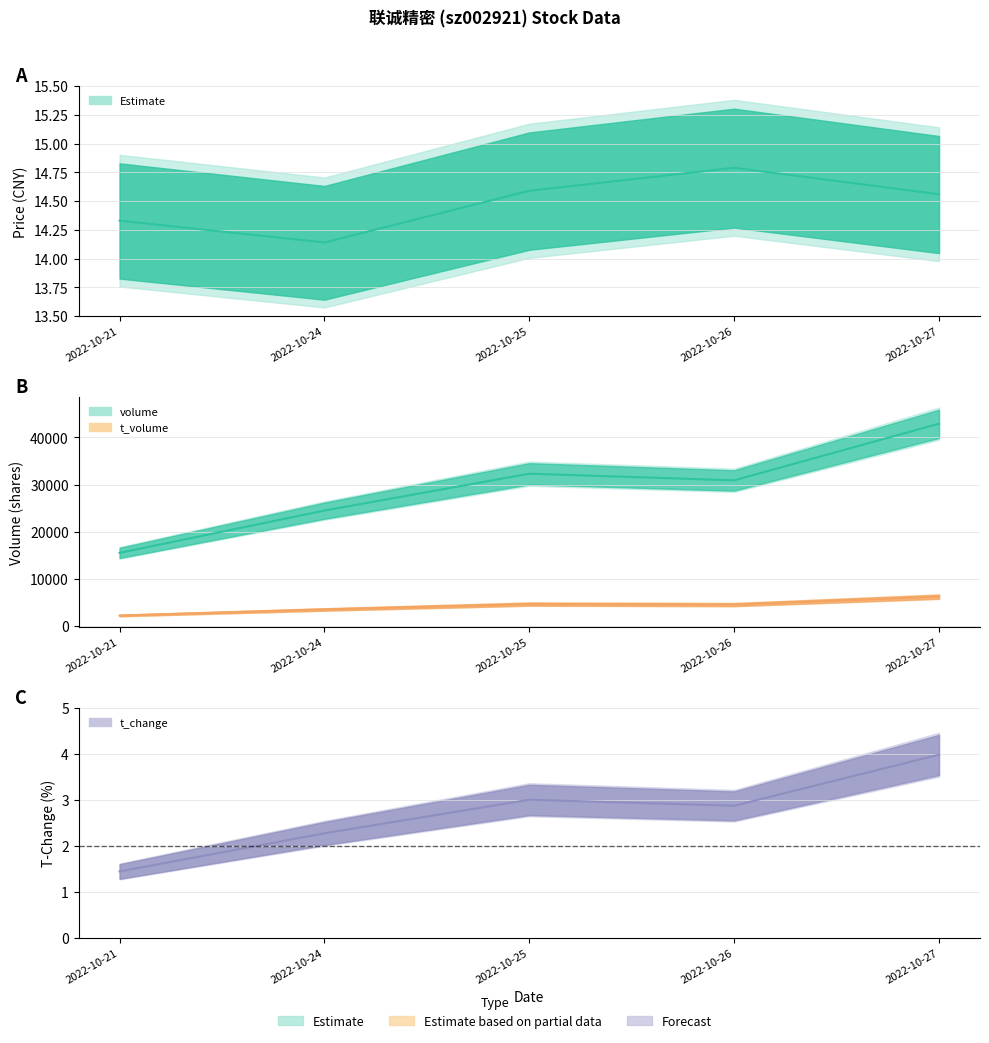

What is the average value of the t_volume series?

4235.6